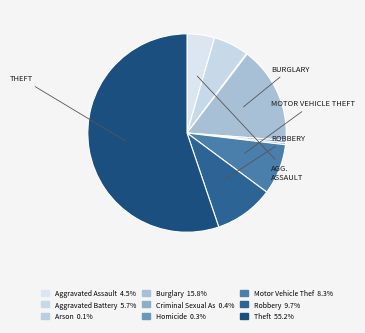

What is the largest slice in the pie chart?

Theft